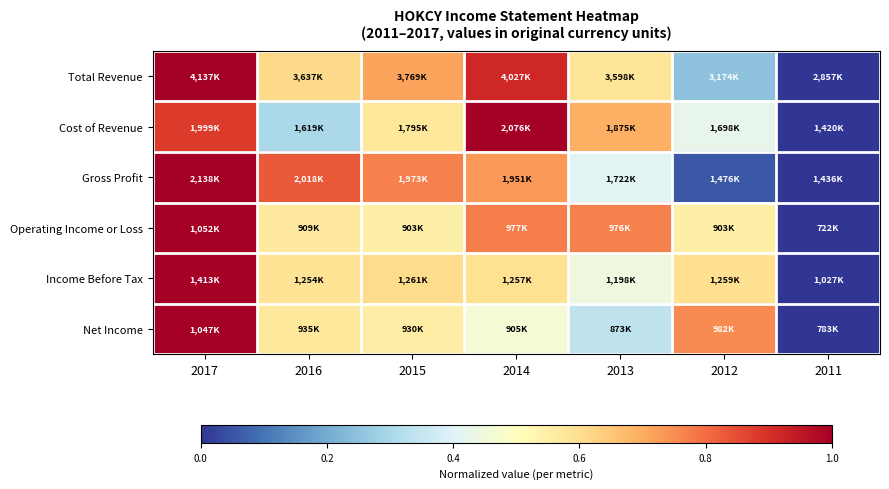

Reading left to right, what are all the values shown in this chart?

Total Revenue: 2017=1.0	2016=0.6	2015=0.7	2014=0.9	2013=0.6	2012=0.2	2011=0.0
Cost of Revenue: 2017=0.9	2016=0.3	2015=0.6	2014=1.0	2013=0.7	2012=0.4	2011=0.0
Gross Profit: 2017=1.0	2016=0.8	2015=0.8	2014=0.7	2013=0.4	2012=0.1	2011=0.0
Operating Income or Loss: 2017=1.0	2016=0.6	2015=0.5	2014=0.8	2013=0.8	2012=0.5	2011=0.0
Income Before Tax: 2017=1.0	2016=0.6	2015=0.6	2014=0.6	2013=0.4	2012=0.6	2011=0.0
Net Income: 2017=1.0	2016=0.6	2015=0.6	2014=0.5	2013=0.3	2012=0.8	2011=0.0